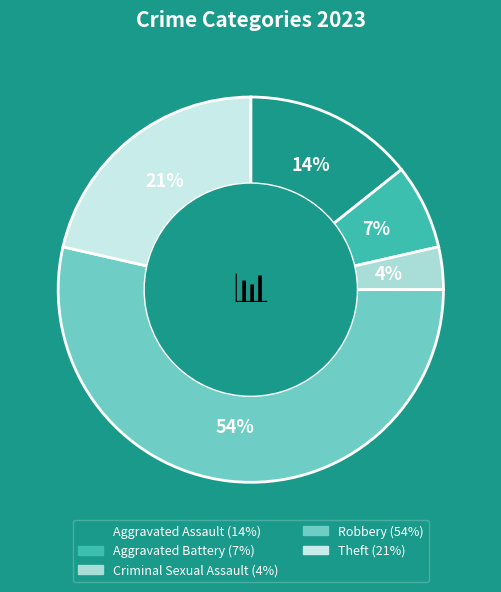

Combined, what portion of the pie is Robbery and Theft?

75.0%